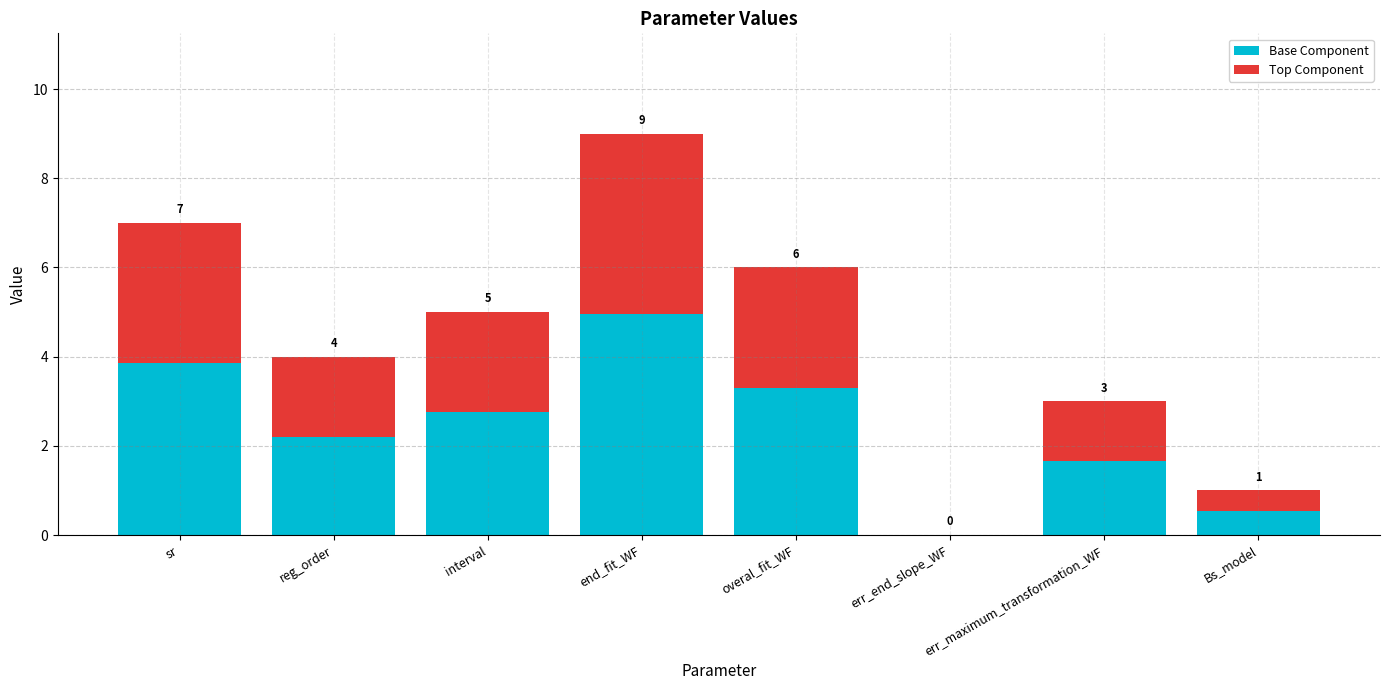

Are the bars horizontal?

No